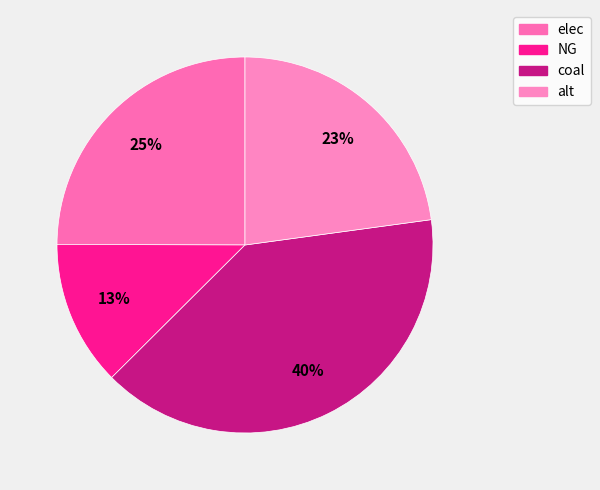

What is the total percentage of NG and alt?

35.4%